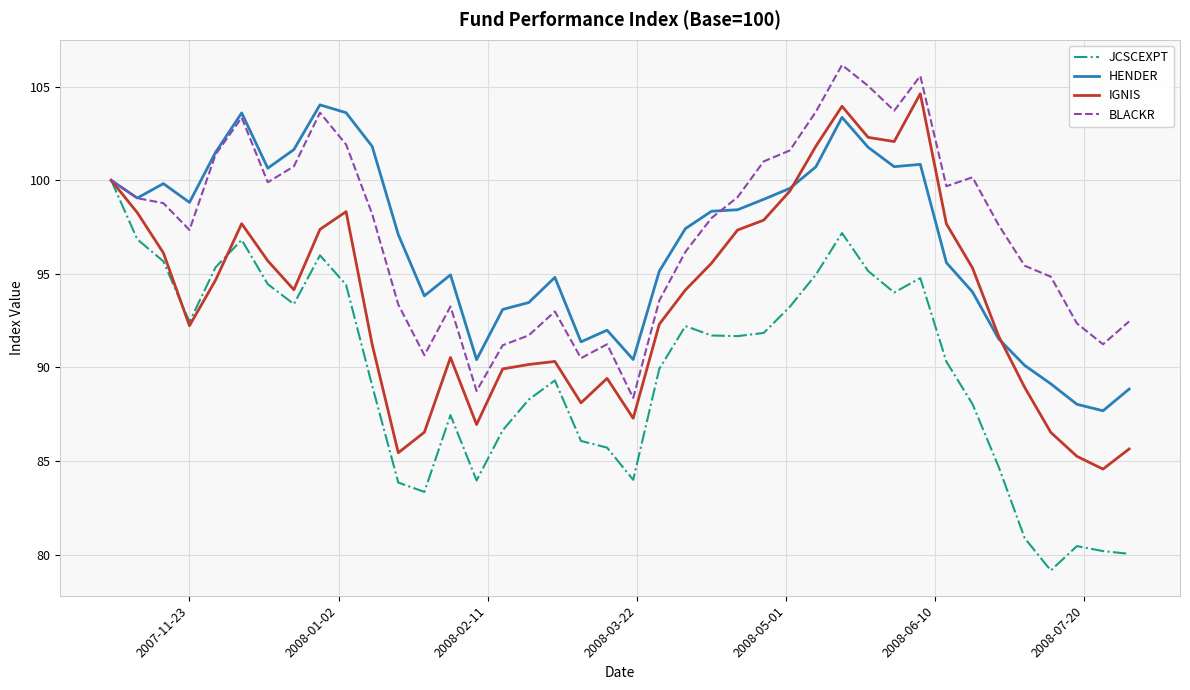

What is the smallest value displayed?

79.2